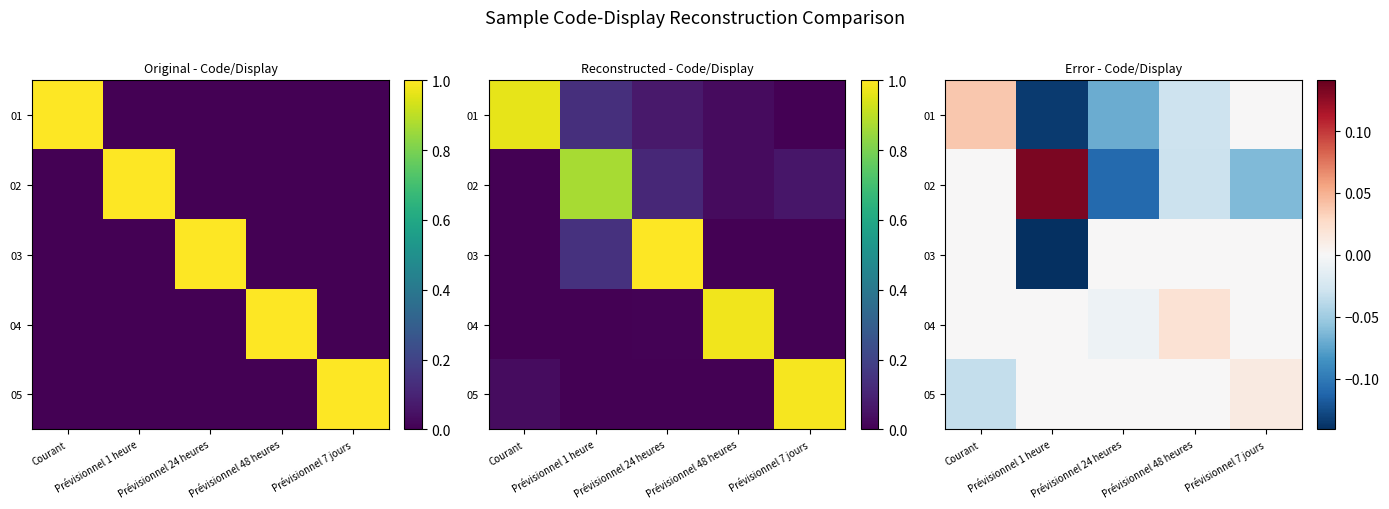

What is the greatest value displayed?

0.1